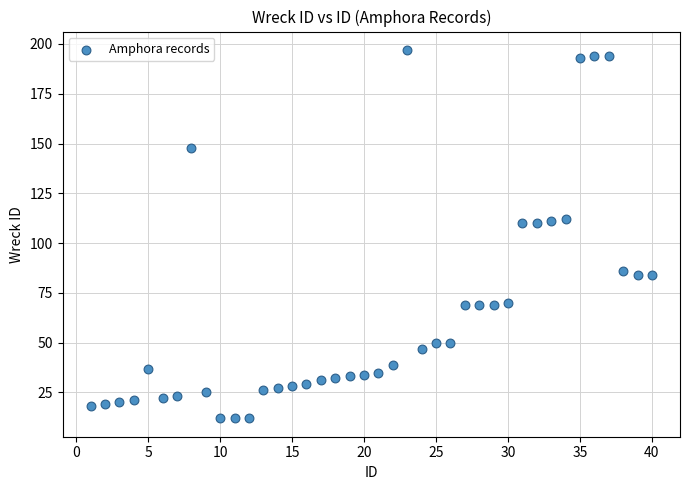

What is the range of Y values (max minus min)?

185